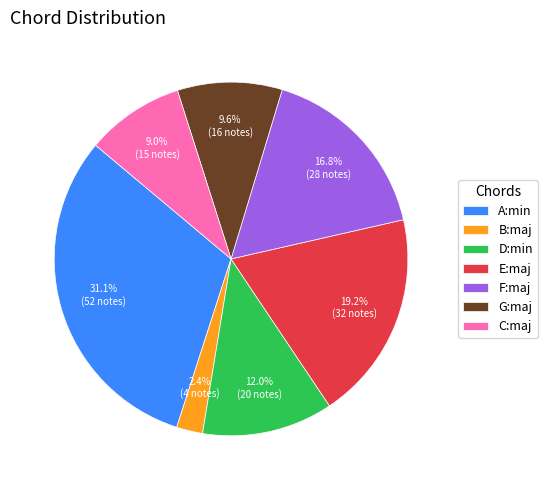

How many segments does this pie chart have?

7